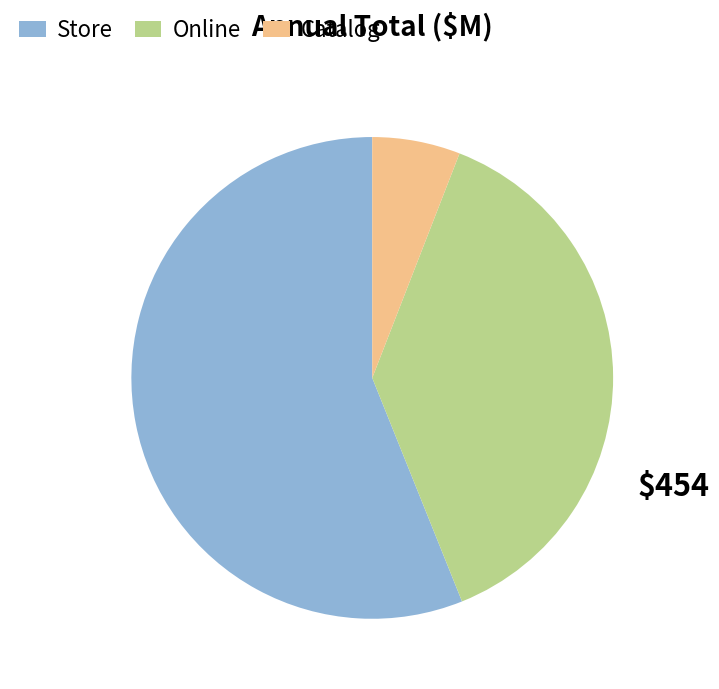

Is it true that Online is 38% of the pie?

True